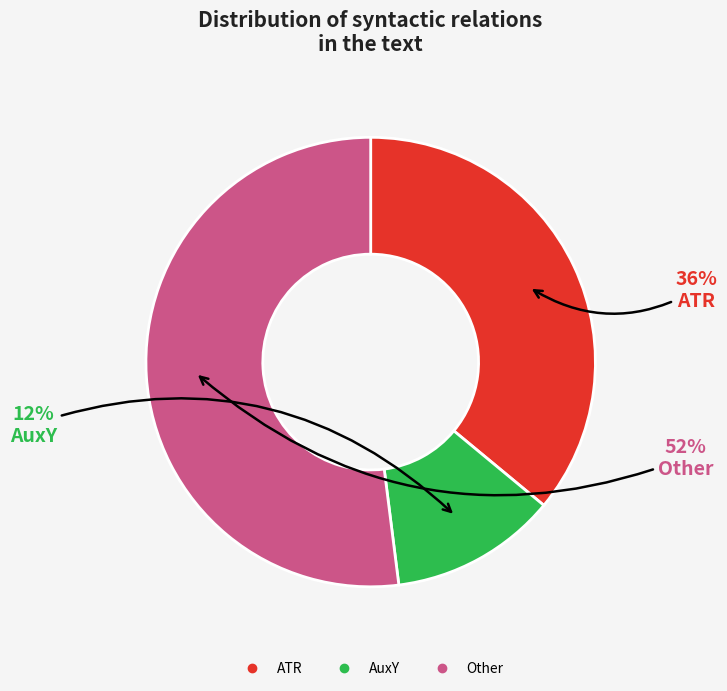

To the nearest percent, what is the difference between the largest and smallest slice percentages?

40%